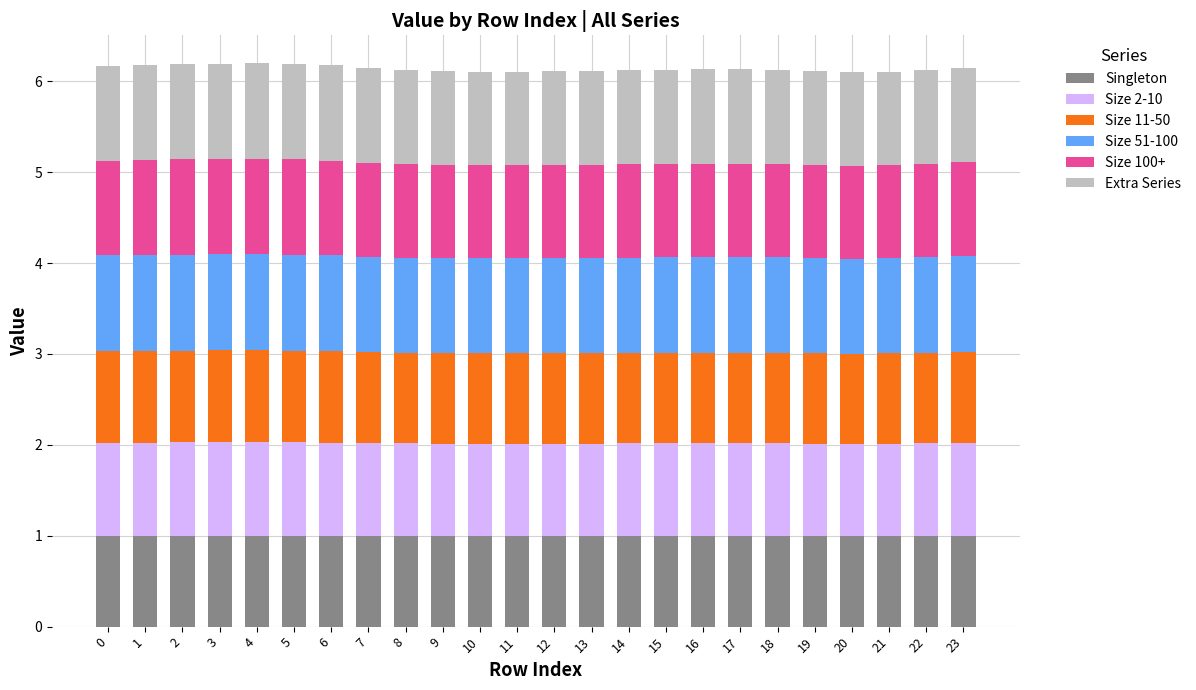

What is the maximum value for Singleton?

1.0